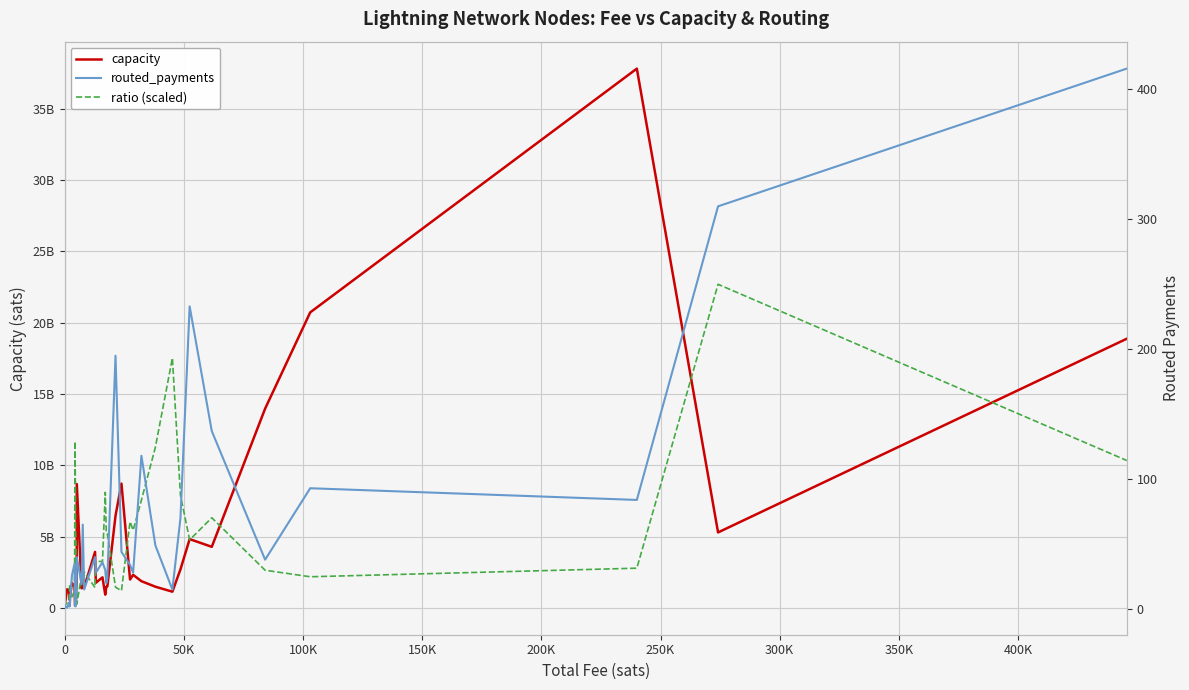

Is it true that ratio (scaled) equals 5323283647.6 at 450K?

False